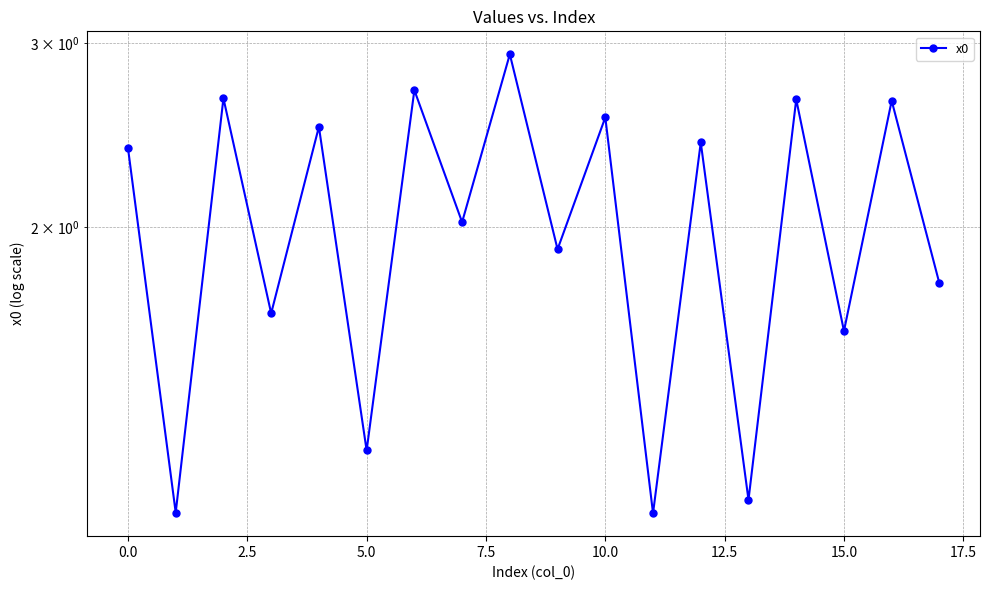

Reading right to left, list all the values displayed in this chart.

1.8	2.6	1.6	2.7	1.1	2.4	1.1	2.5	1.9	2.9	2.0	2.7	1.2	2.5	1.7	2.7	1.1	2.4